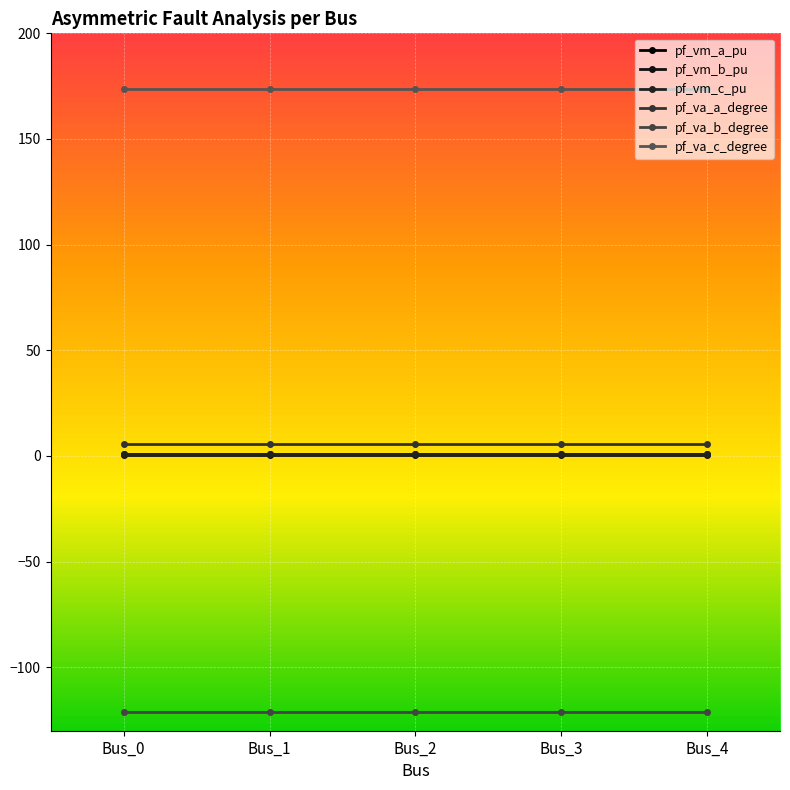

What are all the series names shown in the legend?

pf_vm_a_pu, pf_vm_b_pu, pf_vm_c_pu, pf_va_a_degree, pf_va_b_degree, pf_va_c_degree